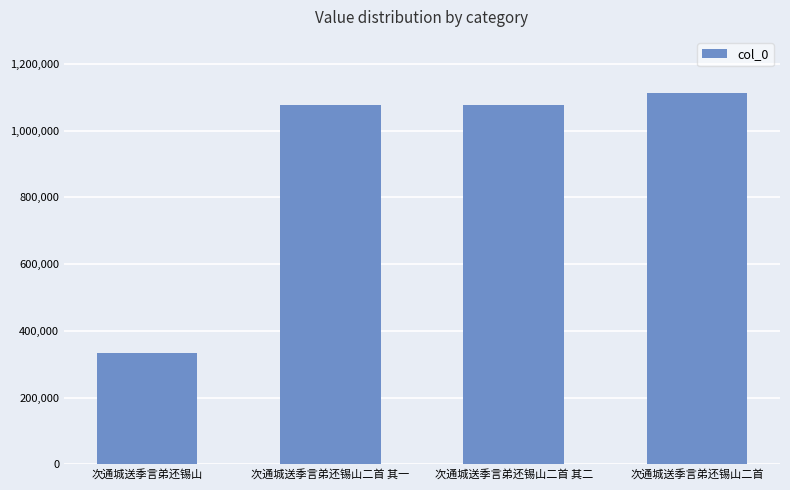

What is the average value?

900735